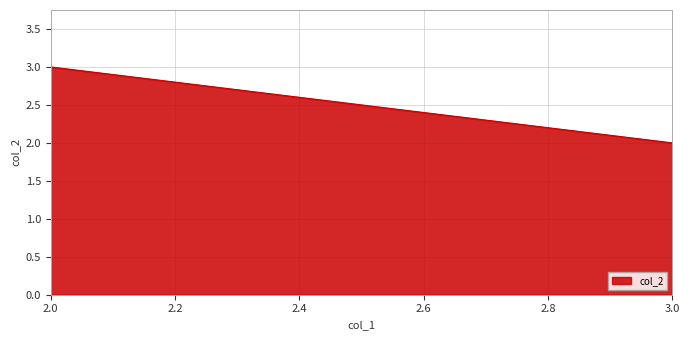

Is it true that the value at 2 is 5?

False